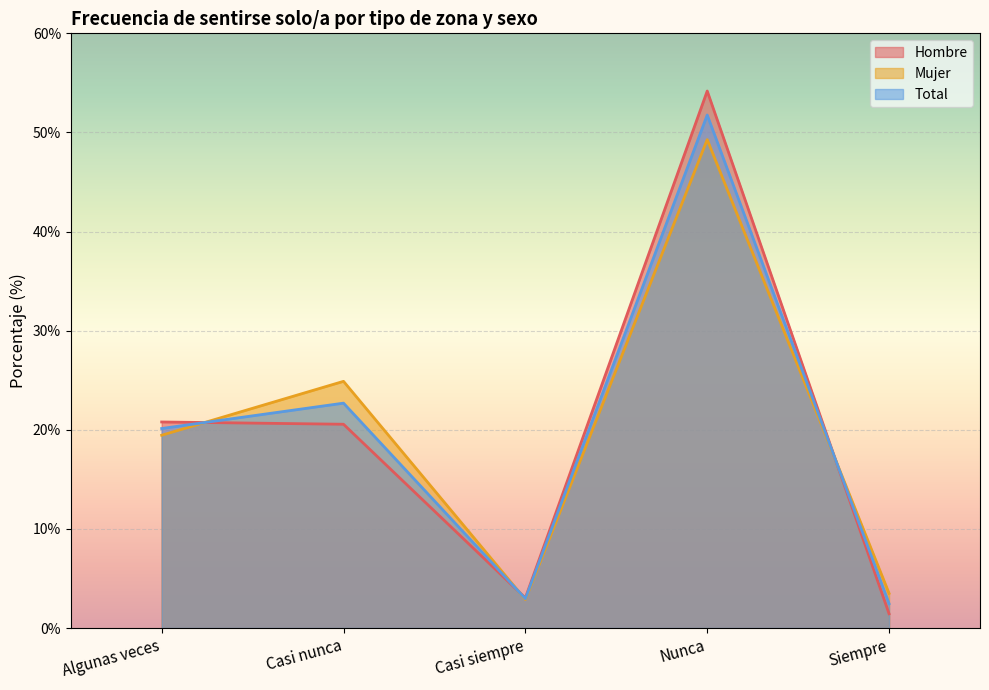

Rank the series at Algunas veces from lowest to highest value.

Mujer, Total, Hombre